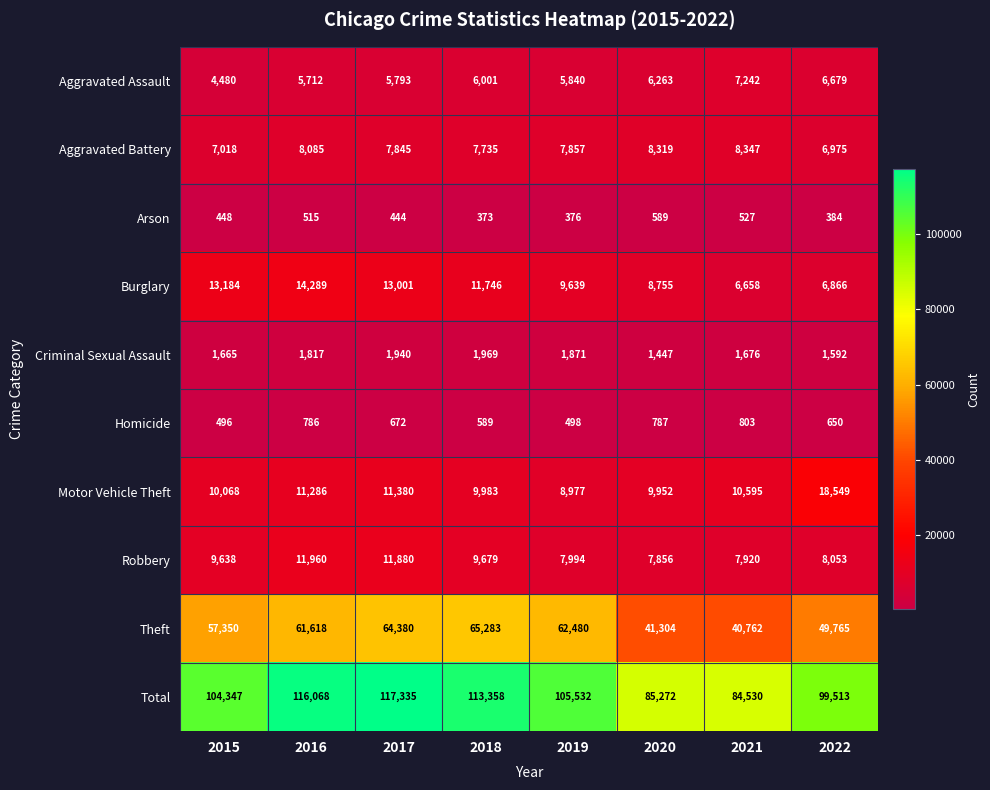

What is the maximum value shown in the chart?

117335